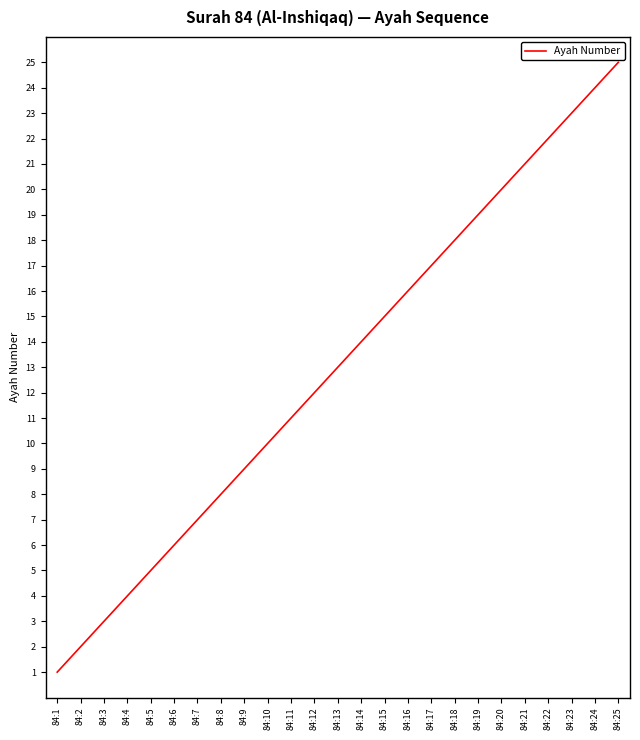

Approximately how many times larger is the value at 84:23 compared to 84:7?

3.3